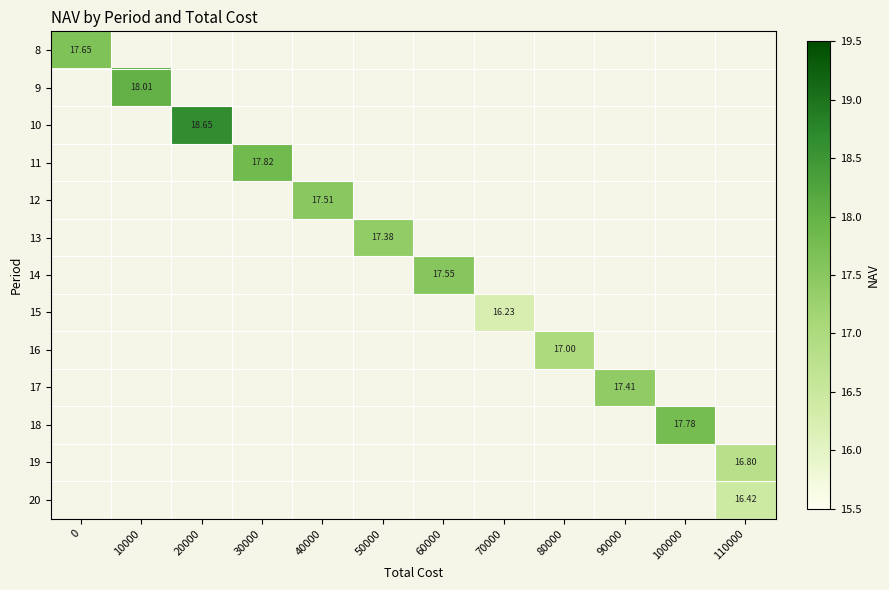

What is the maximum value shown in the chart?

18.6